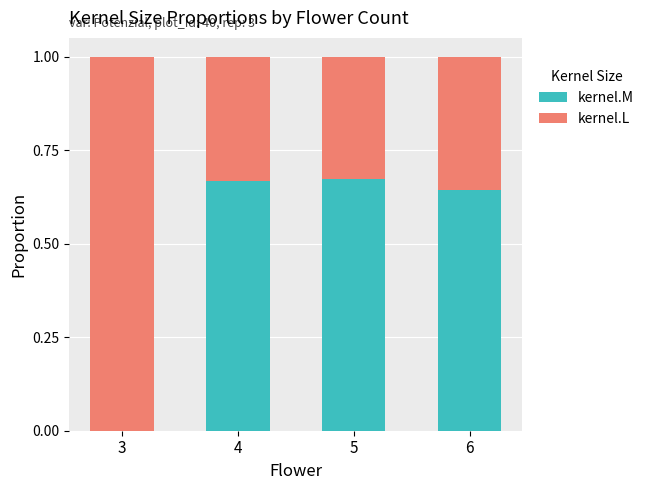

Is it true that kernel.M equals 0.3 at 5?

False